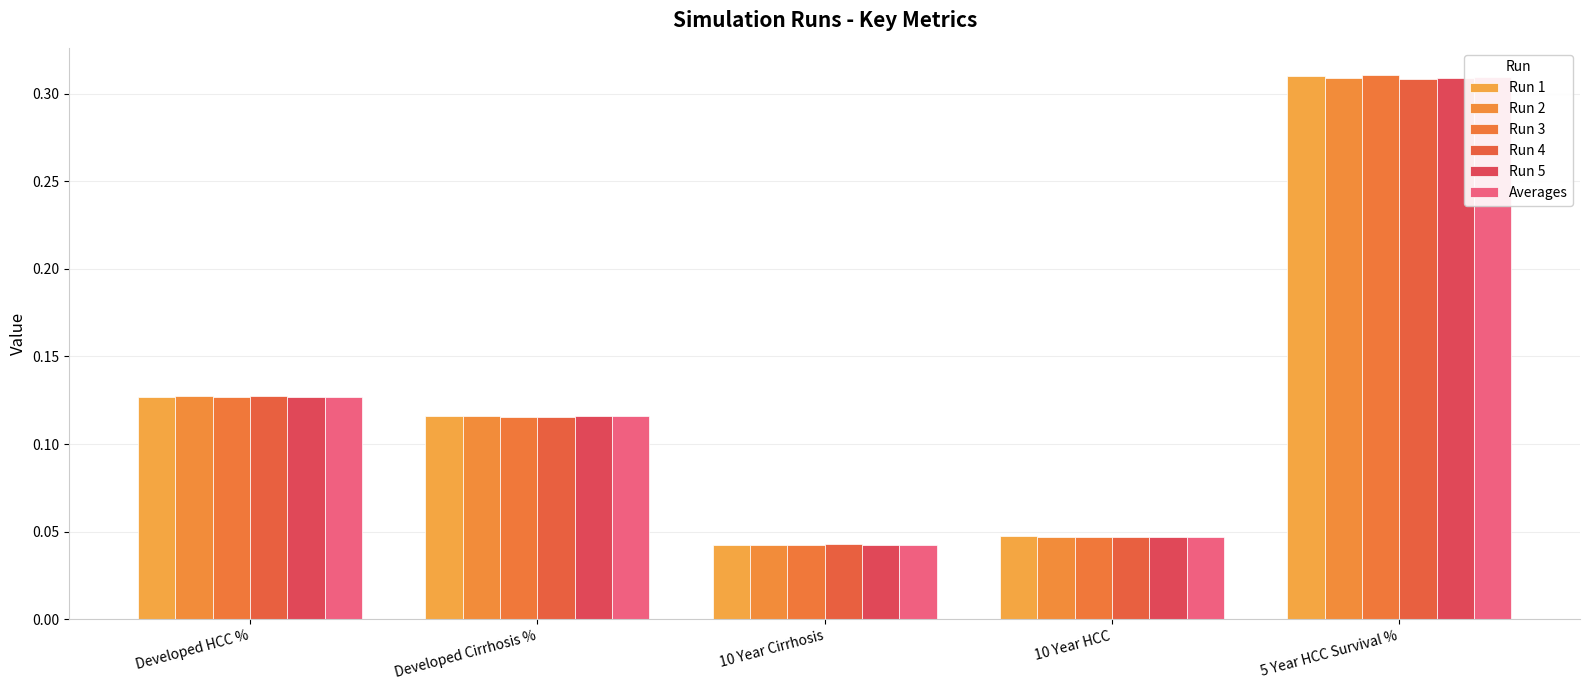

What position from the left is 10 Year HCC?

4